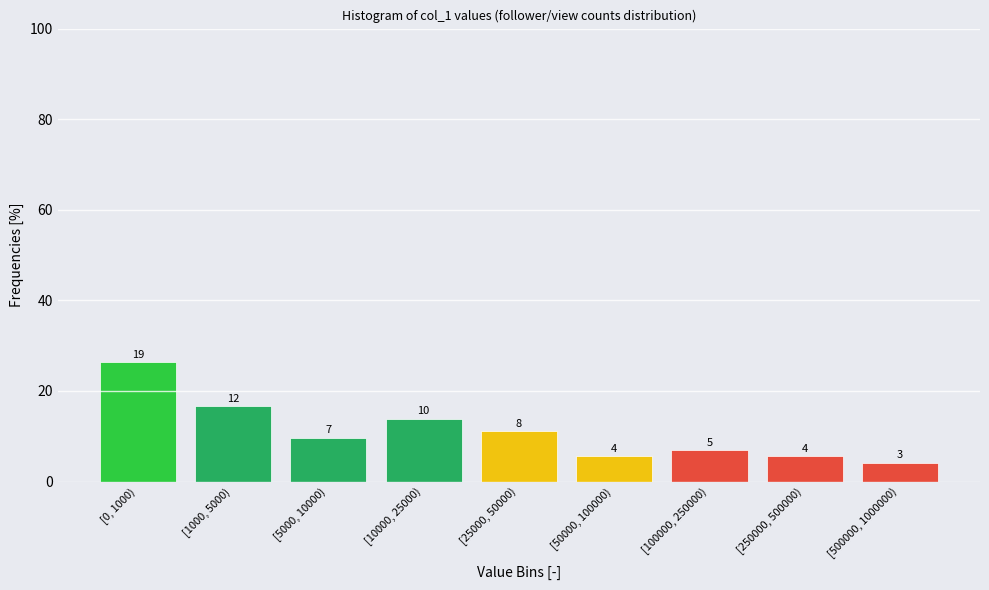

How many bars are there in total?

9